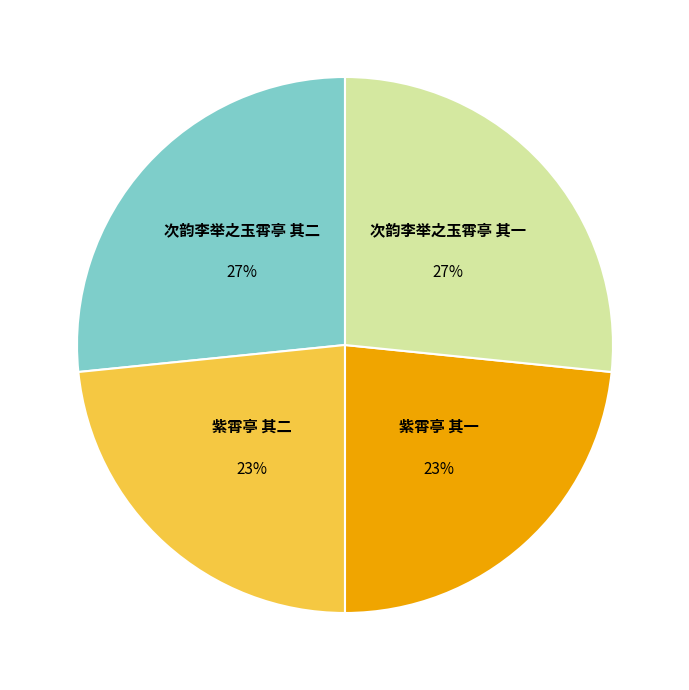

Is it true that 紫霄亭 其二 is 16% of the pie?

False